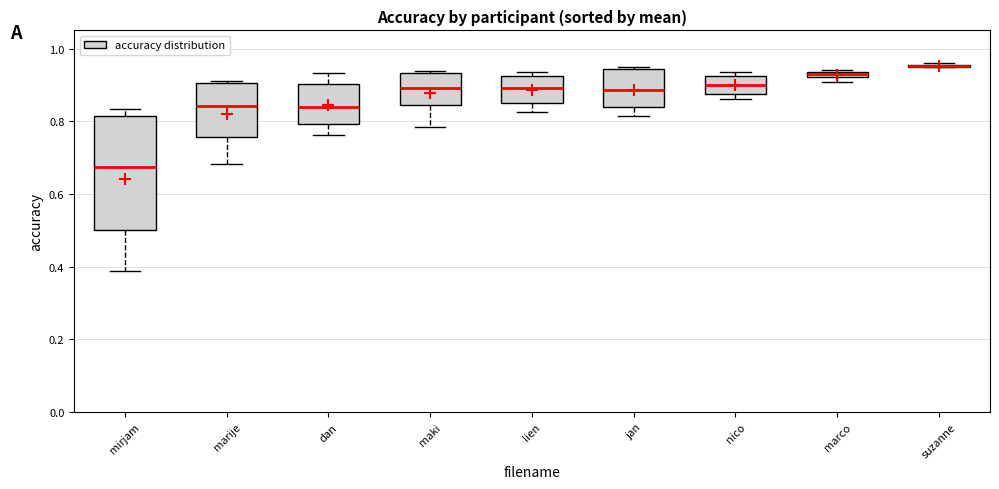

Comparing the boxes themselves (not the whiskers), which one is the tallest?

mirjam